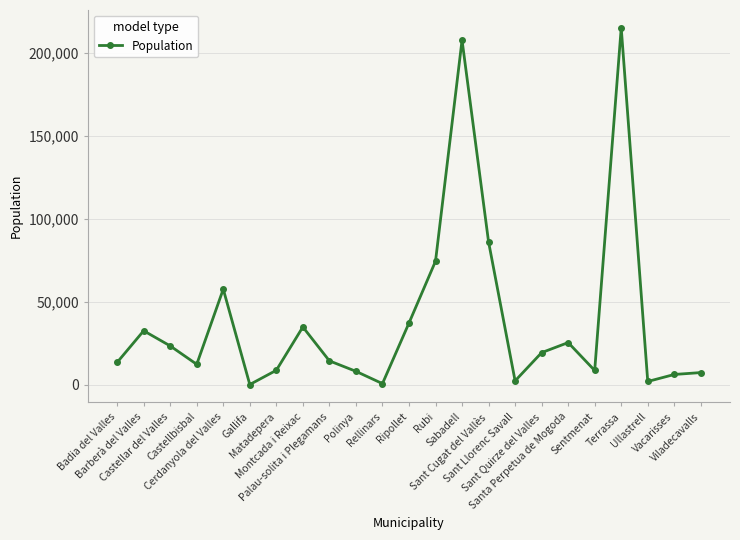

What is the sum of the values at Palau-solita i Plegamans and Santa Perpetua de Mogoda?

39927